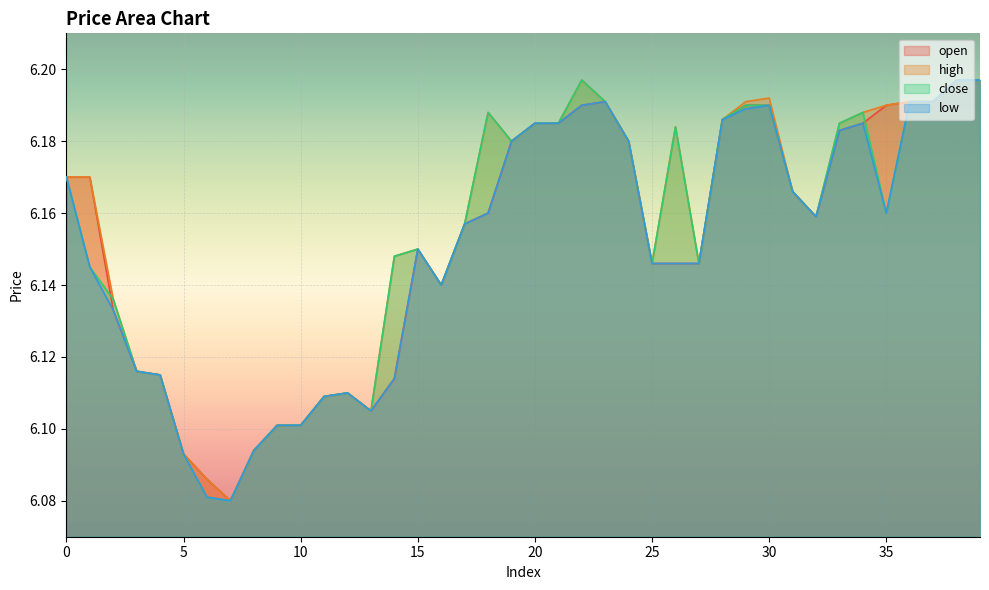

True or false: open and low intersect in this chart.

False